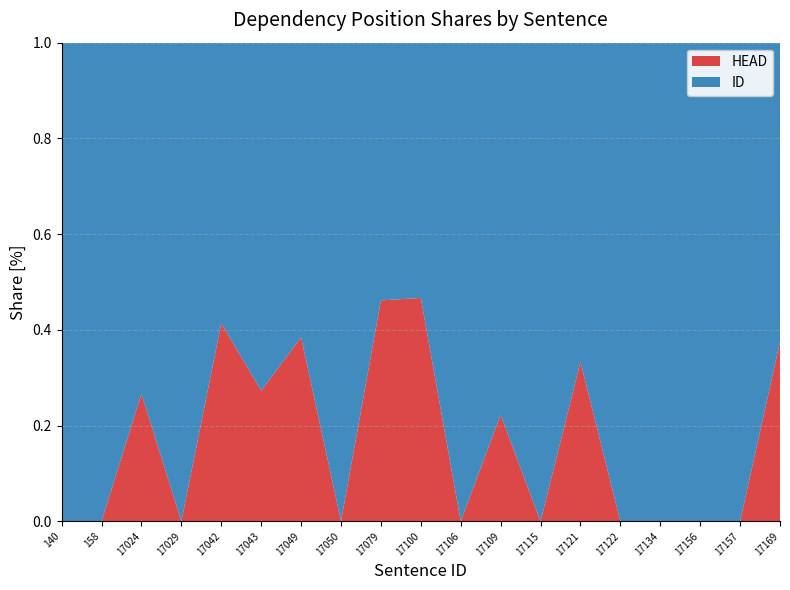

Reading left to right, extract all data points from this chart.

ID: 140=7	158=3	17024=11	17029=4	17042=17	17043=8	17049=8	17050=4	17079=14	17100=16	17106=2	17109=7	17115=2	17121=8	17122=3	17134=3	17156=3	17157=3	17169=5
HEAD: 140=0	158=0	17024=4	17029=0	17042=12	17043=3	17049=5	17050=0	17079=12	17100=14	17106=0	17109=2	17115=0	17121=4	17122=0	17134=0	17156=0	17157=0	17169=3